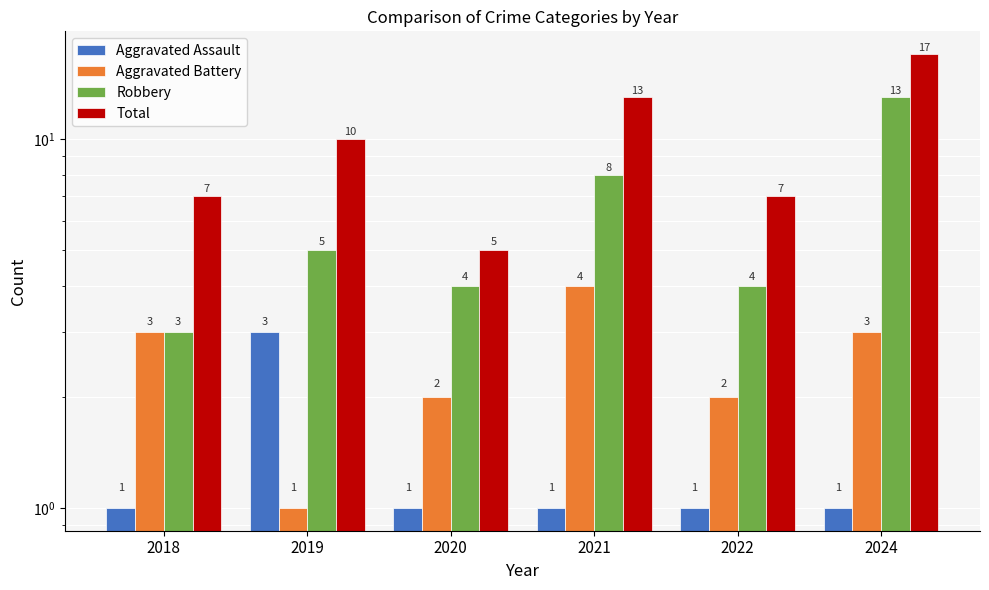

Is it true that Robbery equals 4 at 2020?

True